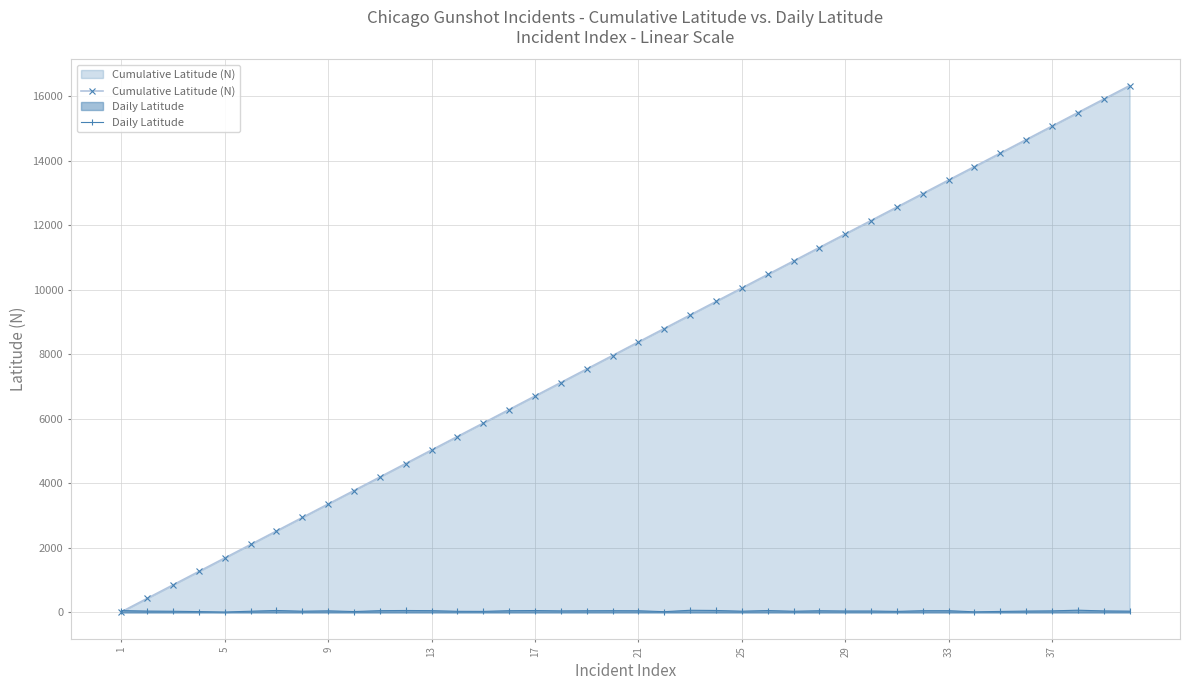

How many lines are shown in the chart?

2